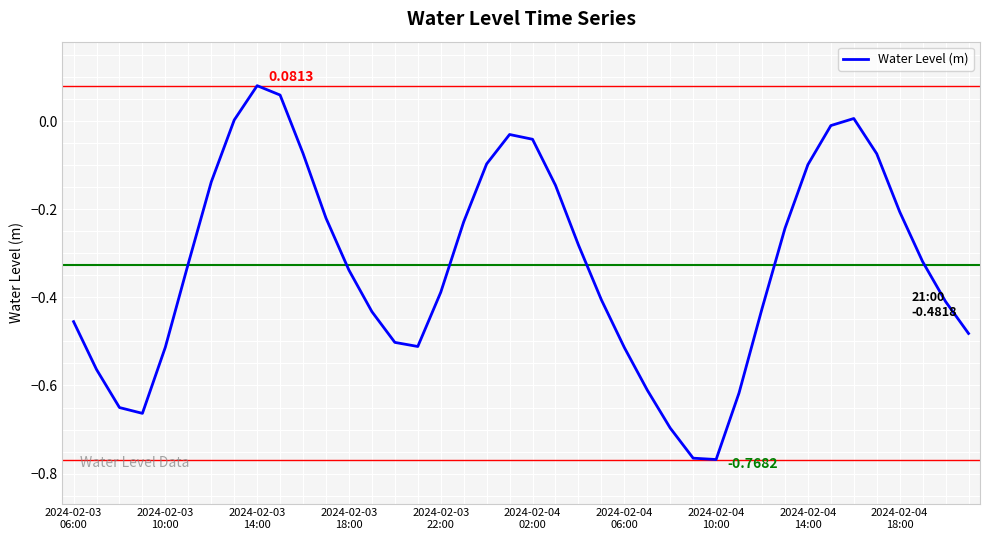

What is the difference between the maximum and minimum values?

0.8